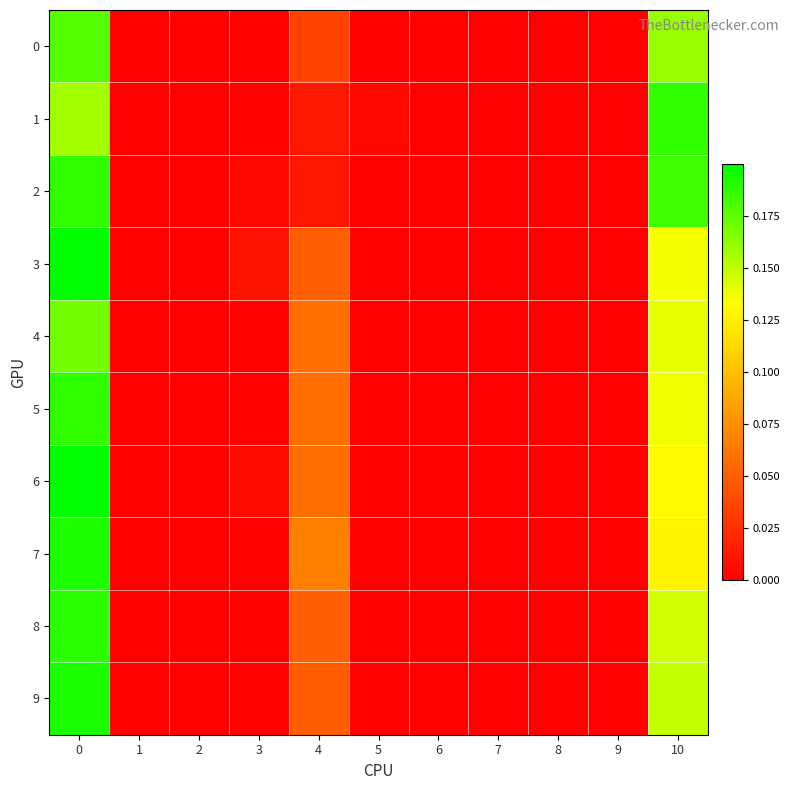

Reading left to right, transcribe all the data shown in this chart.

0: 0=0.2	1=0.0	2=0.0	3=0.0	4=0.0	5=0.0	6=0.0	7=0.0	8=0.0	9=0.0	10=0.2
1: 0=0.2	1=0.0	2=0.0	3=0.0	4=0.0	5=0.0	6=0.0	7=0.0	8=0.0	9=0.0	10=0.2
2: 0=0.2	1=0.0	2=0.0	3=0.0	4=0.0	5=0.0	6=0.0	7=0.0	8=0.0	9=0.0	10=0.2
3: 0=0.2	1=0.0	2=0.0	3=0.0	4=0.0	5=0.0	6=0.0	7=0.0	8=0.0	9=0.0	10=0.1
4: 0=0.2	1=0.0	2=0.0	3=0.0	4=0.1	5=0.0	6=0.0	7=0.0	8=0.0	9=0.0	10=0.1
5: 0=0.2	1=0.0	2=0.0	3=0.0	4=0.1	5=0.0	6=0.0	7=0.0	8=0.0	9=0.0	10=0.1
6: 0=0.2	1=0.0	2=0.0	3=0.0	4=0.1	5=0.0	6=0.0	7=0.0	8=0.0	9=0.0	10=0.1
7: 0=0.2	1=0.0	2=0.0	3=0.0	4=0.1	5=0.0	6=0.0	7=0.0	8=0.0	9=0.0	10=0.1
8: 0=0.2	1=0.0	2=0.0	3=0.0	4=0.0	5=0.0	6=0.0	7=0.0	8=0.0	9=0.0	10=0.1
9: 0=0.2	1=0.0	2=0.0	3=0.0	4=0.0	5=0.0	6=0.0	7=0.0	8=0.0	9=0.0	10=0.1